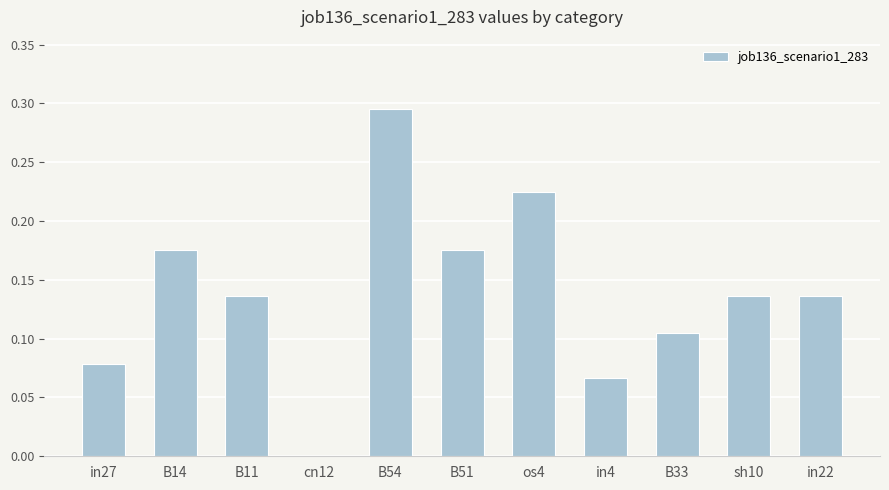

What is the sum of the values at B51 and B14?

0.4